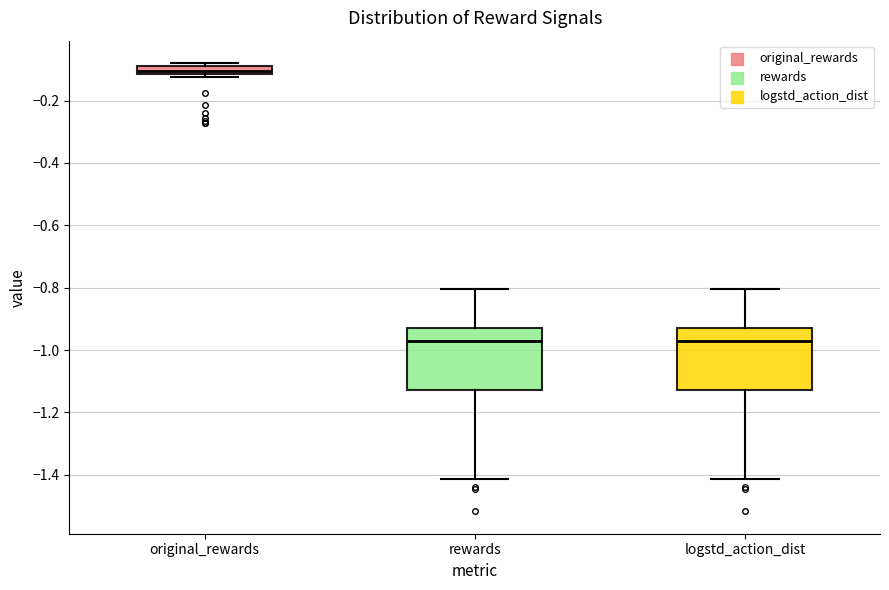

Where is the lower edge of the box for rewards on the y-axis? The values are not printed on the chart, so give them approximately, as read against the axis.

-1.12